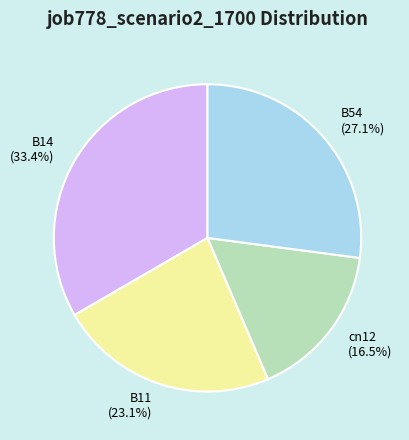

Is there any slice that represents more than half of the pie?

No